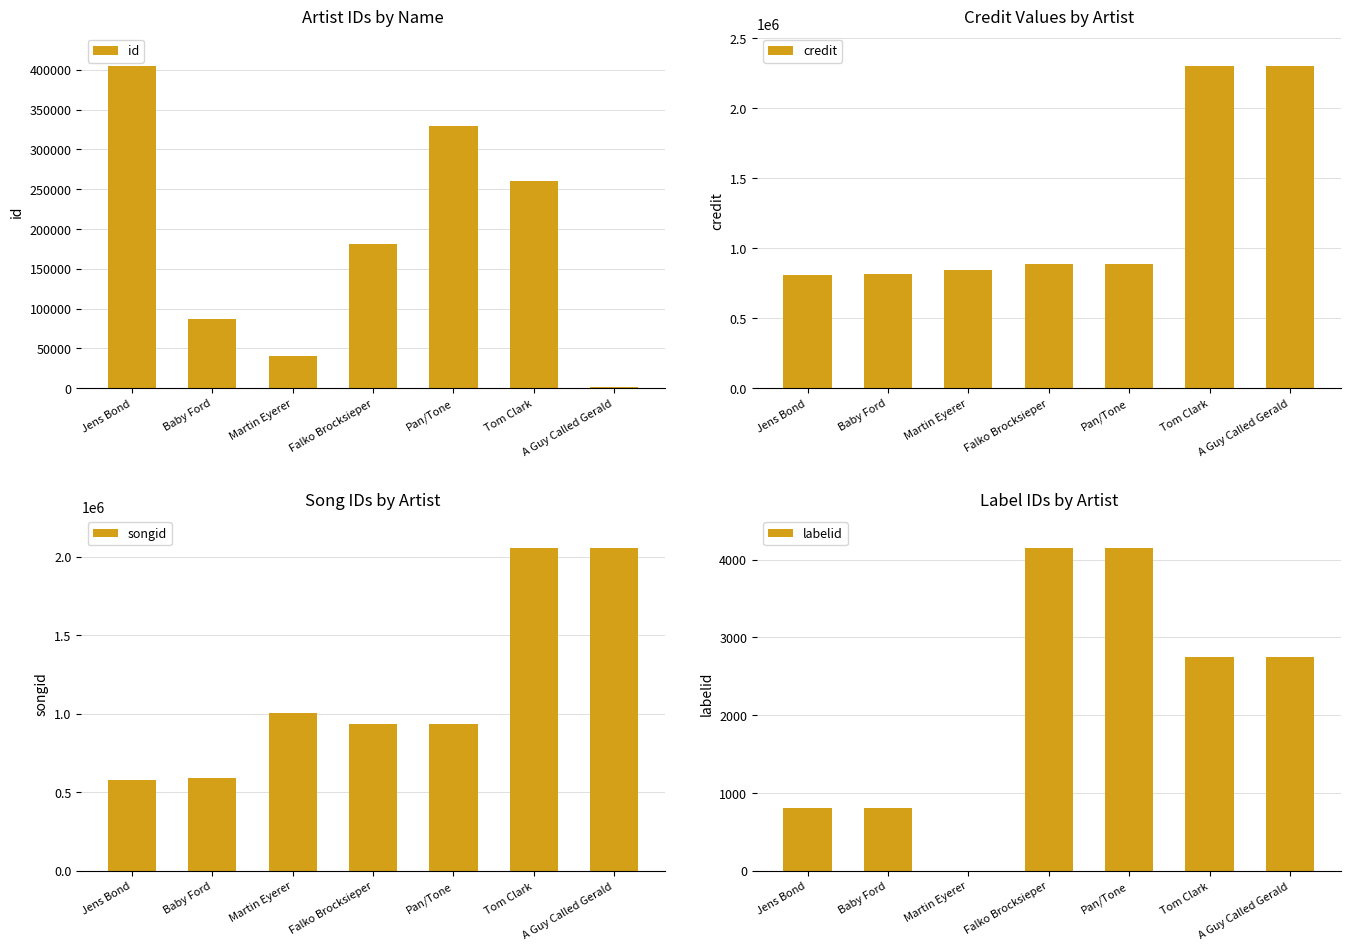

What is the spread (max minus min) of values at Baby Ford?

817768